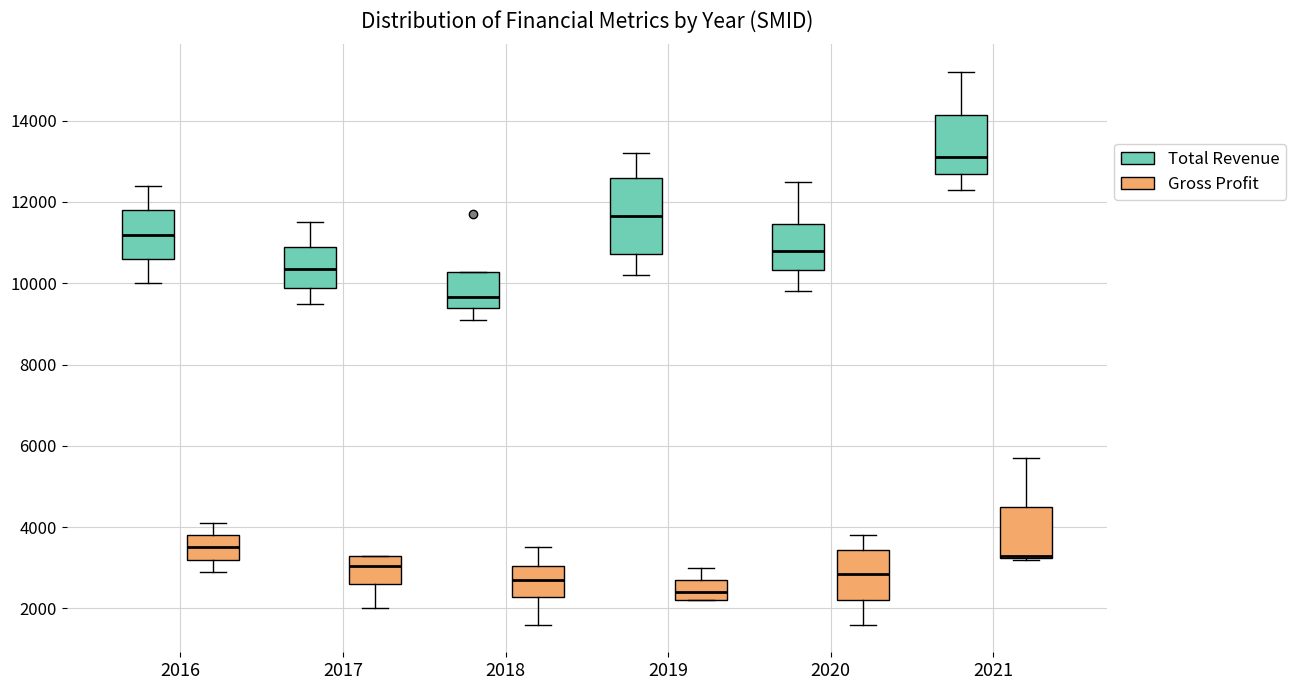

Reading left to right, read every box against the y-axis: the position of its median line, the range the box covers, and the ends of its whiskers. The values are not printed on the chart, so give them approximately, as read against the axis.

2016 (Total Revenue): median 11200, box 10600 to 11800, whiskers 10000 to 12400
2016 (Gross Profit): median 3600, box 3200 to 3800, whiskers 3000 to 4200
2017 (Total Revenue): median 10400, box 9800 to 11000, whiskers 9600 to 11600
2017 (Gross Profit): median 3000, box 2600 to 3400, whiskers 2000 to 3400
2018 (Total Revenue): median 9600, box 9400 to 10200, whiskers 9200 to 10200
2018 (Gross Profit): median 2800, box 2200 to 3000, whiskers 1600 to 3600
2019 (Total Revenue): median 11600, box 10800 to 12600, whiskers 10200 to 13200
2019 (Gross Profit): median 2400, box 2200 to 2800, whiskers 2200 to 3000
2020 (Total Revenue): median 10800, box 10400 to 11400, whiskers 9800 to 12600
2020 (Gross Profit): median 2800, box 2200 to 3400, whiskers 1600 to 3800
2021 (Total Revenue): median 13200, box 12800 to 14200, whiskers 12400 to 15200
2021 (Gross Profit): median 3400 (drawn on the box's lower edge), box 3200 to 4600, whiskers 3200 to 5800